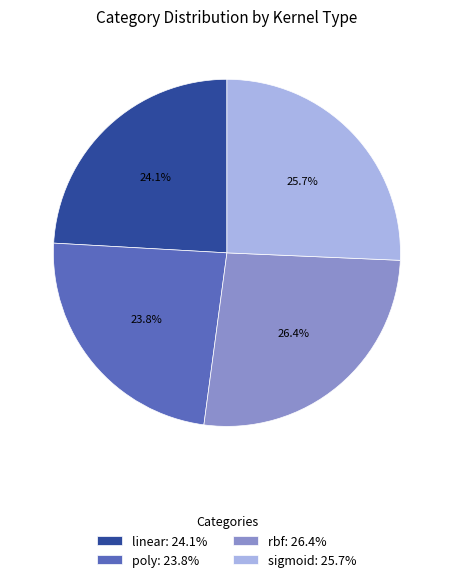

The linear slice represents 24% of the pie. True or false?

True